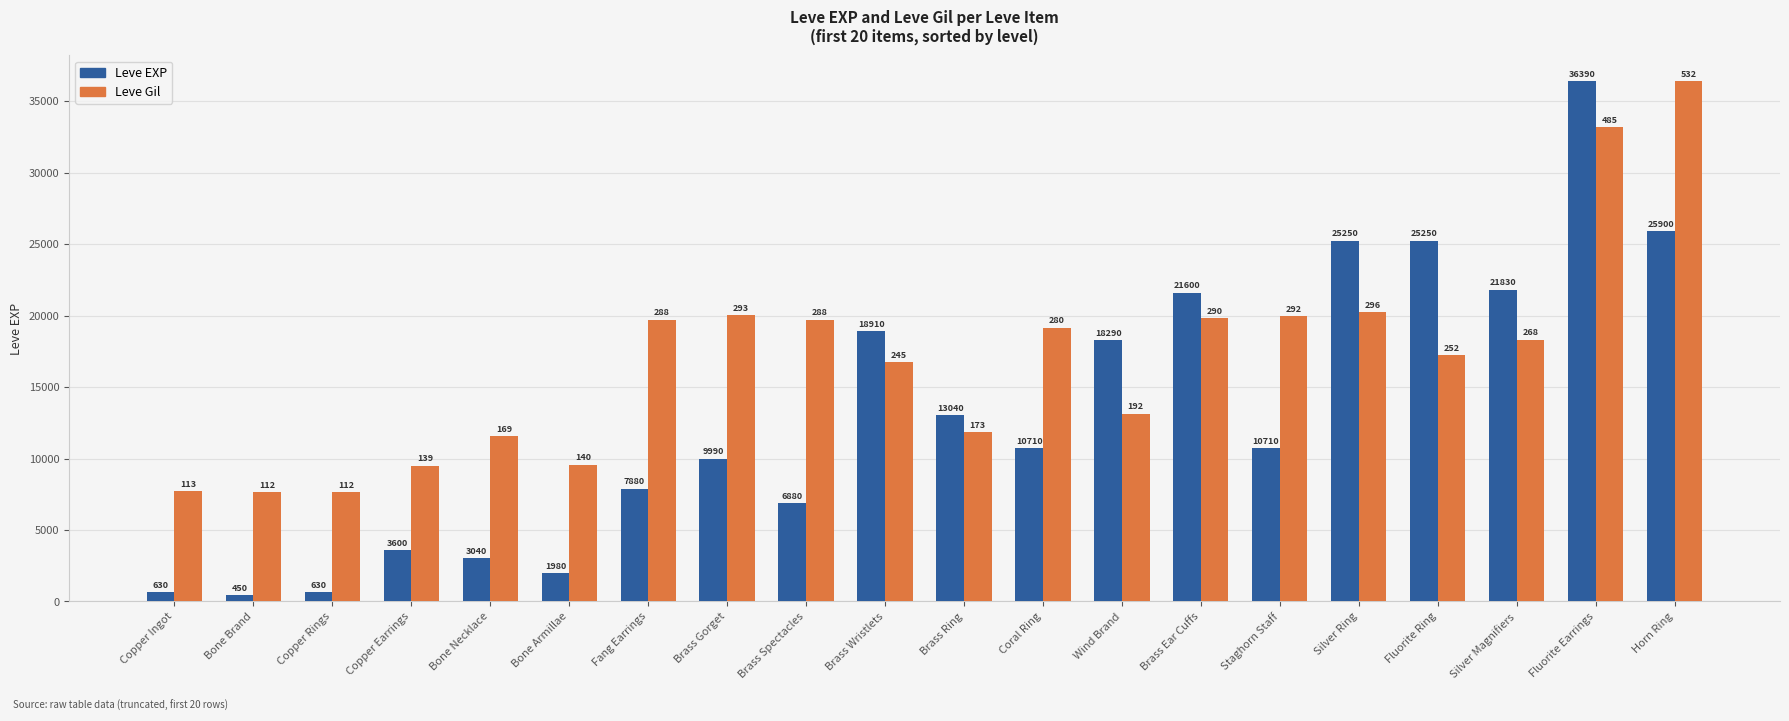

What is the smallest value displayed?

450.0